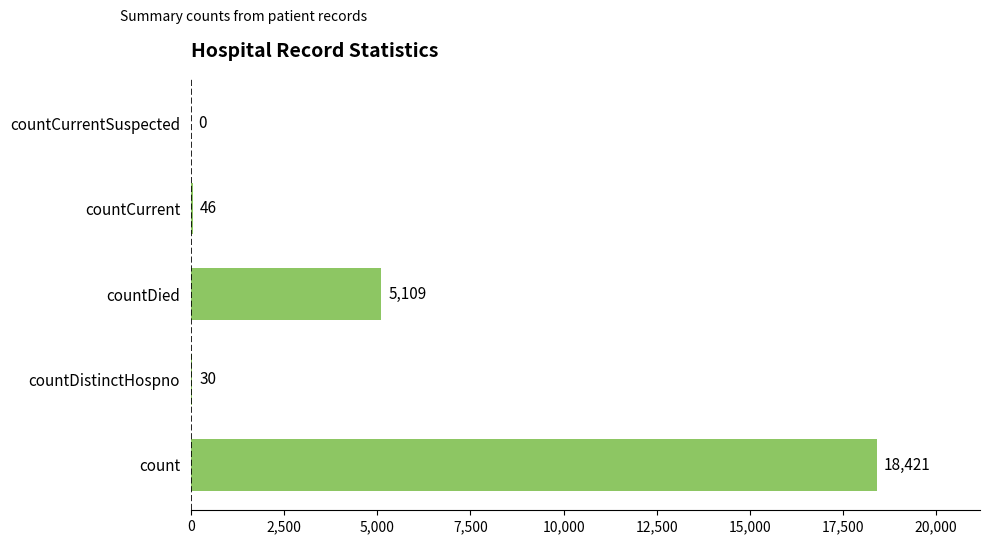

What is the sum of all values?

23606